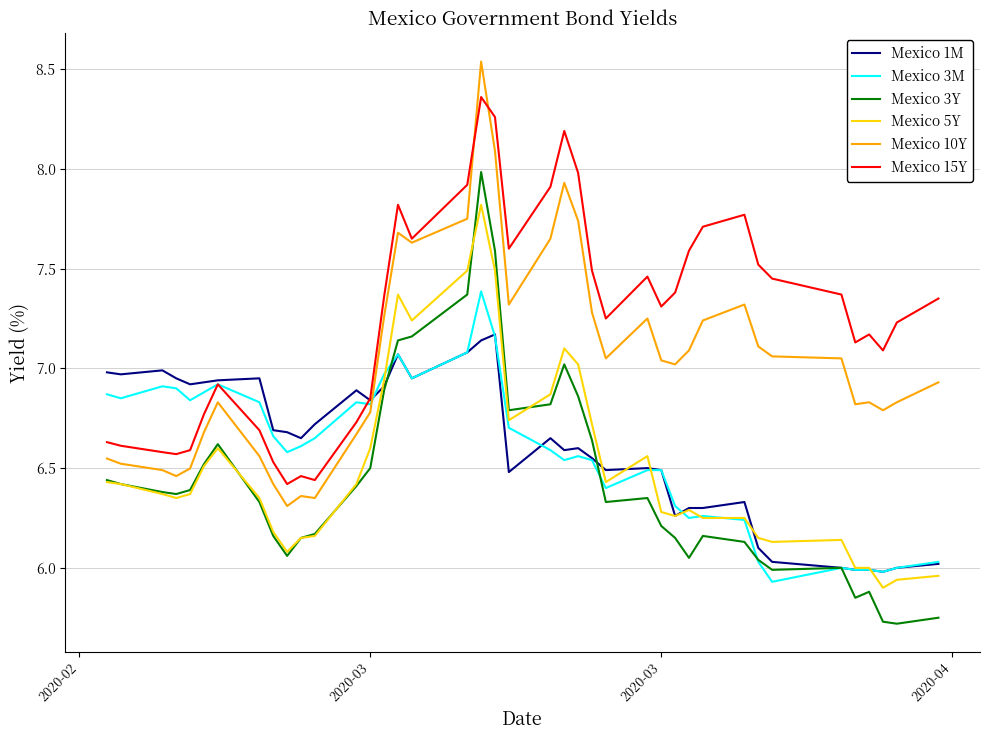

Rank the series by their maximum value, from lowest to highest.

Mexico 1M, Mexico 3M, Mexico 5Y, Mexico 3Y, Mexico 15Y, Mexico 10Y